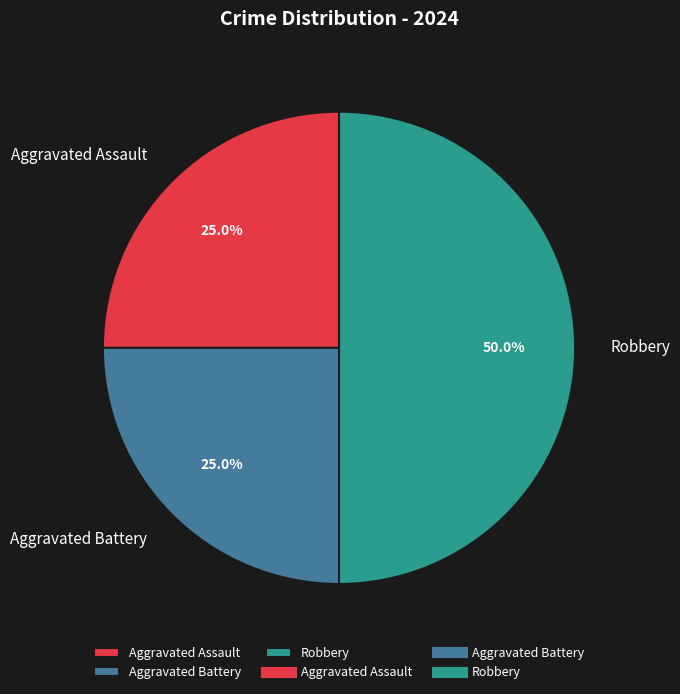

To the nearest percent, what portion does Aggravated Battery represent?

25%